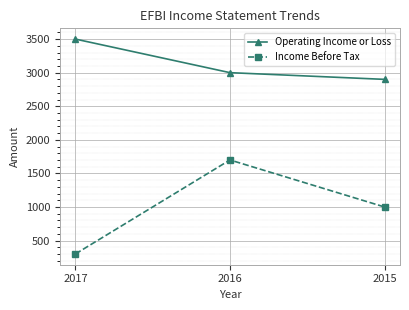

Where does the Income Before Tax series first go above 1000?

2016